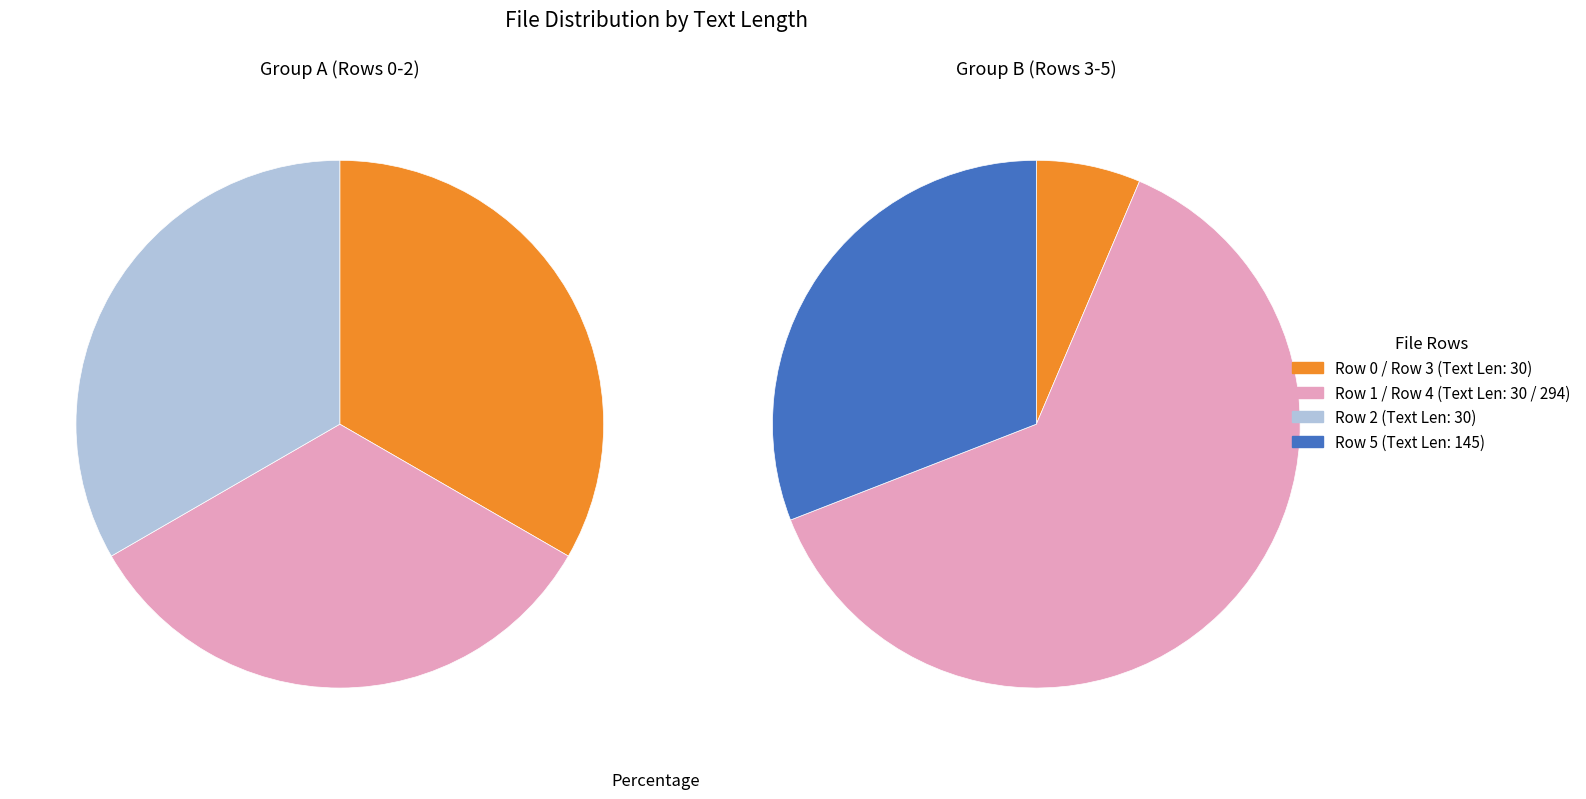

Which has a higher value, 0 or 4?

4